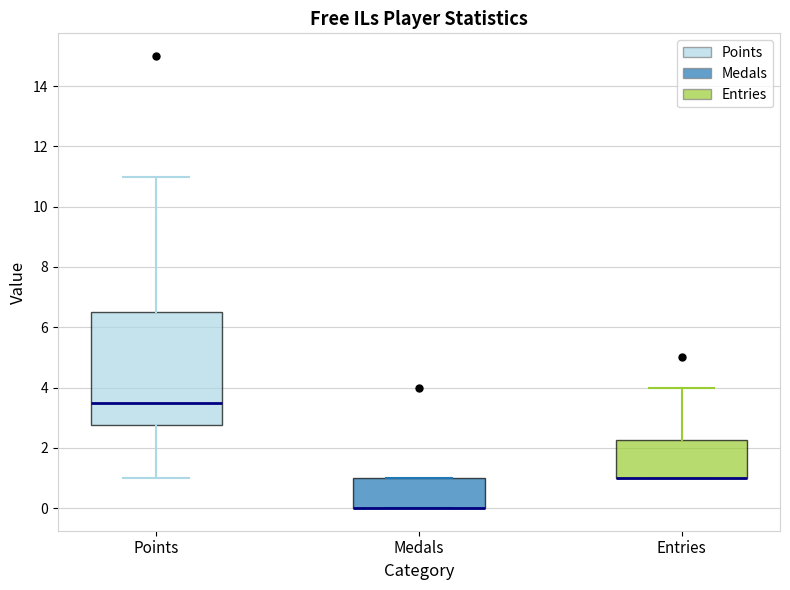

Reading left to right, transcribe this box plot: for each box, give where its median line is, the range the box spans, and where its two whiskers end, as read against the y-axis. The values are not printed on the chart, so give them approximately, as read against the axis.

Points: median 3.6, box 2.8 to 6.6, whiskers 1.0 to 11.0
Medals: median 0.0 (drawn on the box's lower edge), box 0.0 to 1.0, whiskers 0.0 to 1.0
Entries: median 1.0 (drawn on the box's lower edge), box 1.0 to 2.2, whiskers 1.0 to 4.0